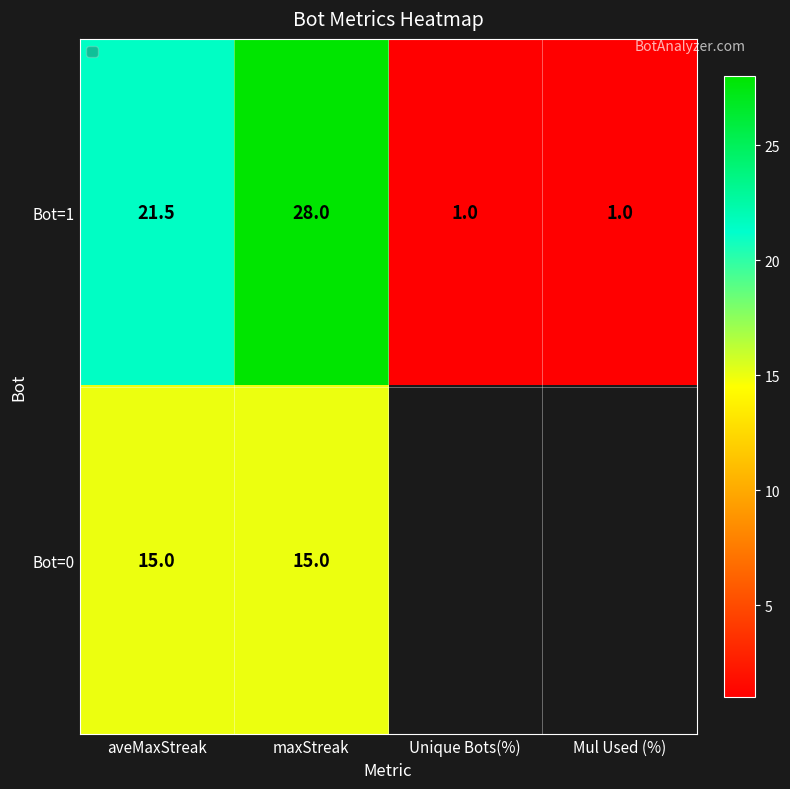

At which category is the sum across all series the highest?

maxStreak